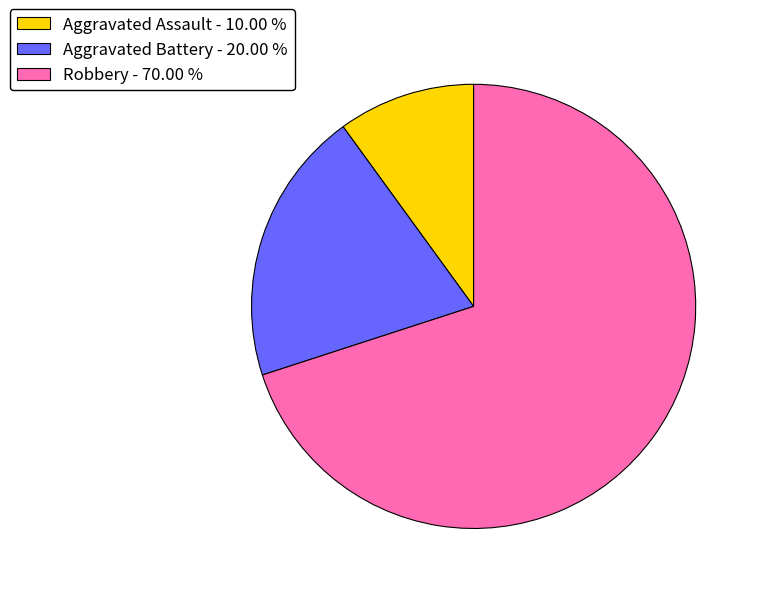

Approximately how many times larger is the value at Robbery - 70.00 % compared to Aggravated Assault - 10.00 %?

7.0